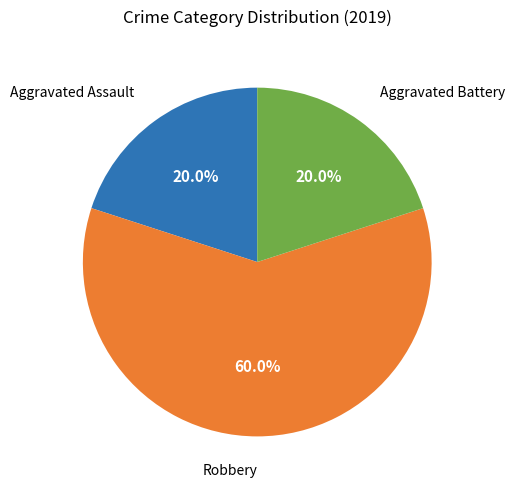

Is there any slice that represents more than half of the pie?

Yes